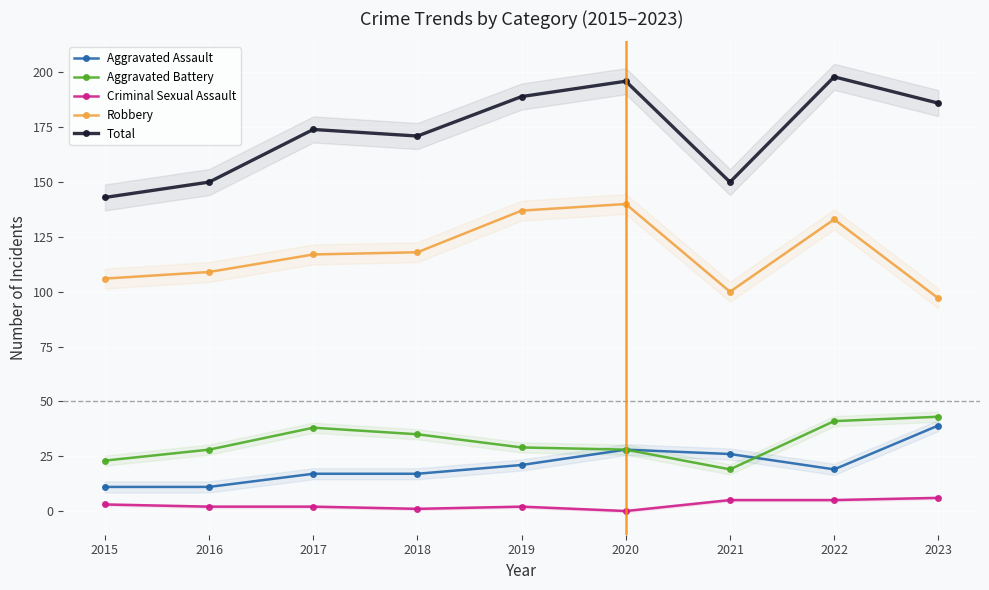

Between 2017 and 2018, which series saw the biggest shift?

Aggravated Battery